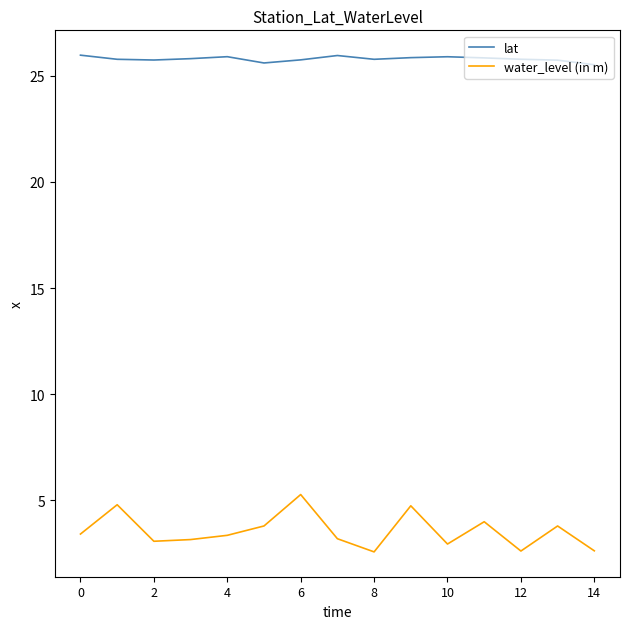

In water_level (in m), how many points are higher than both neighbors (excluding endpoints)?

5